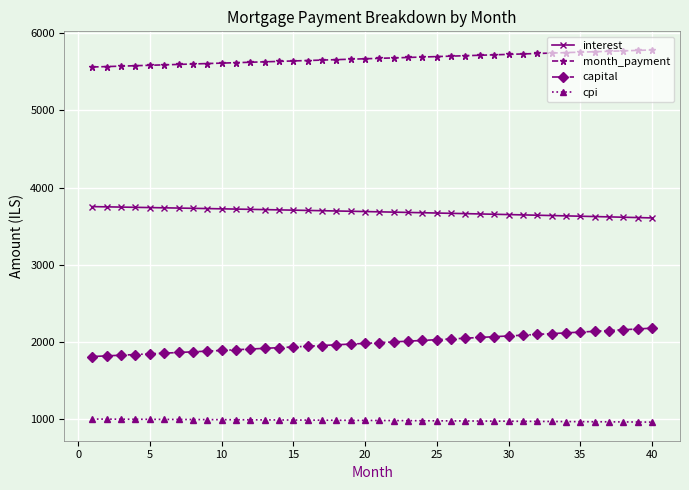

Does the chart have visible grid lines?

Yes